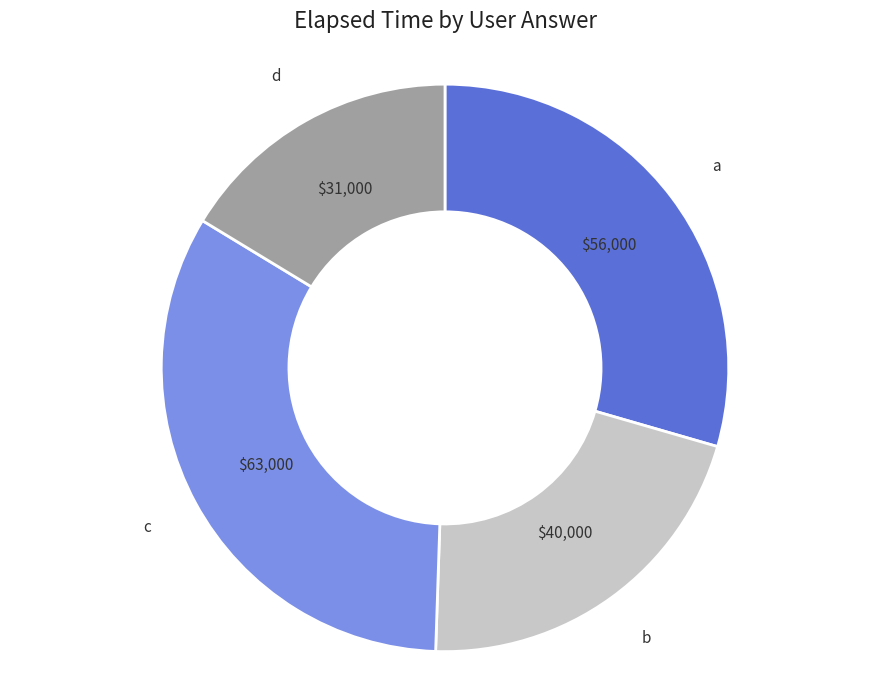

Count the number of slices in the pie.

4